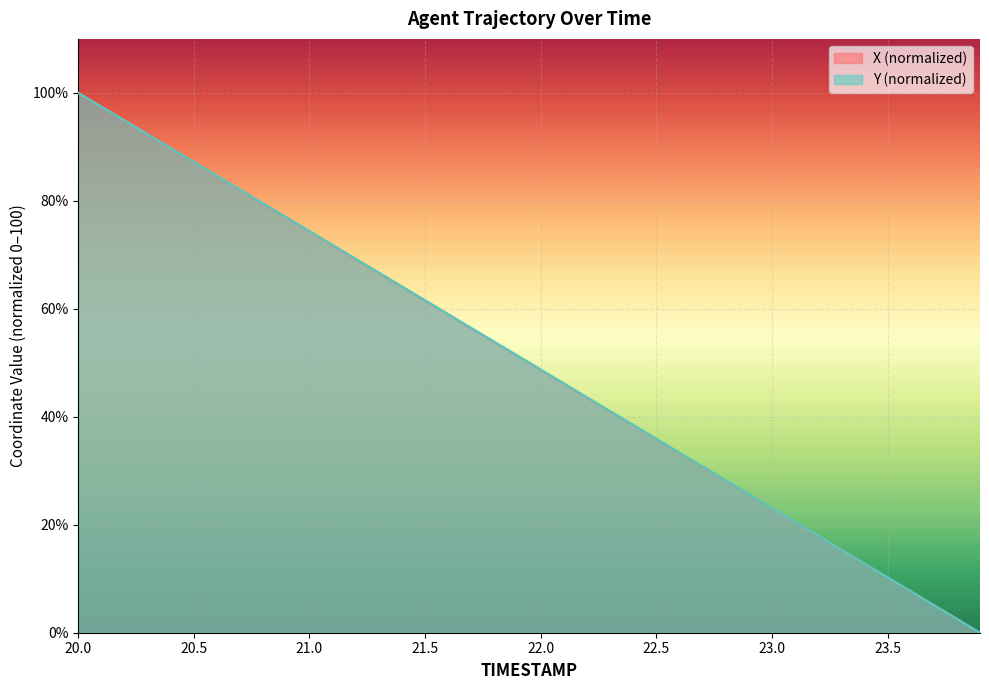

What is the sum of all X values?

1999.8